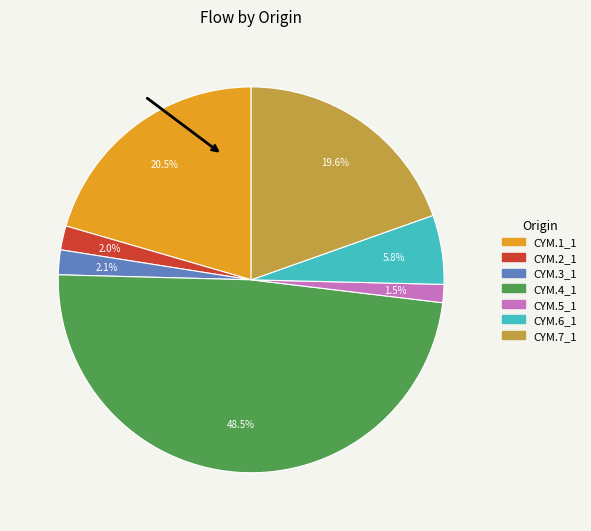

Is it true that CYM.4_1 is 40% of the pie?

False